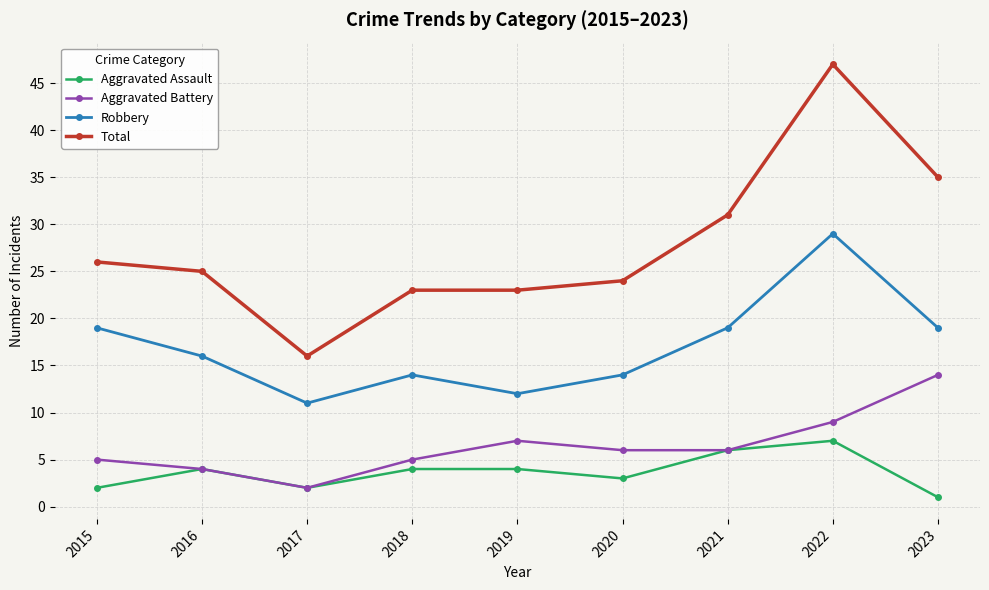

What is the total value across all series at 2020?

47